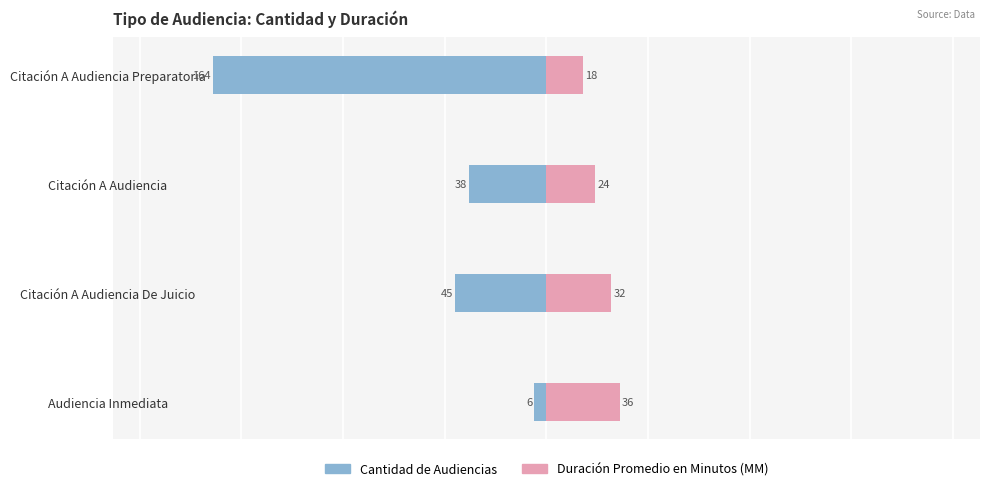

Between 1 and 2, which is larger?

2